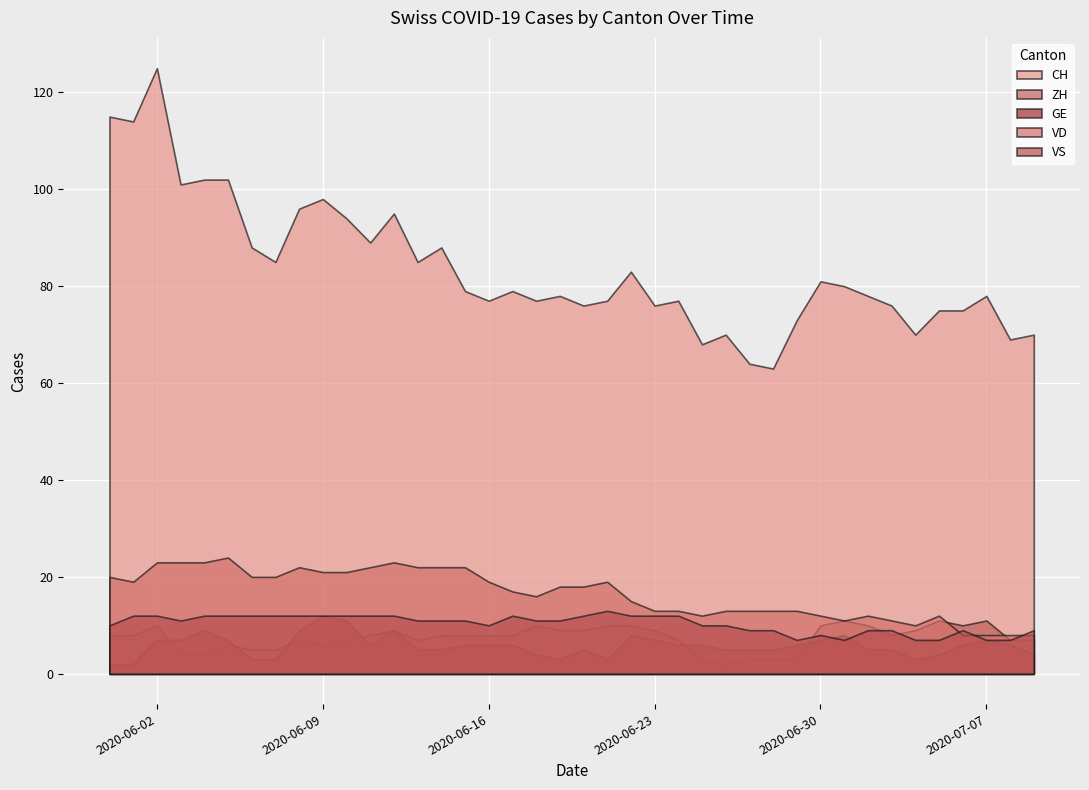

What is the label of the 33rd point from the left?

2020-07-02